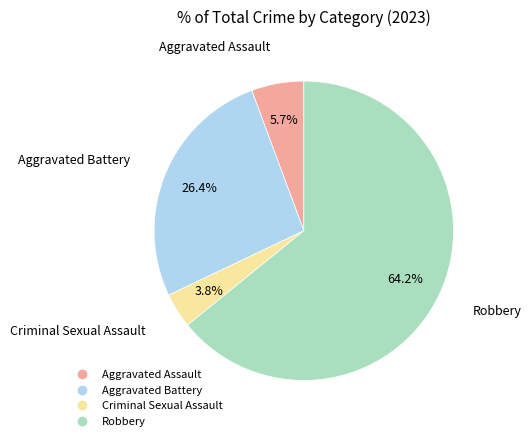

To the nearest percent, what portion does Aggravated Assault represent?

6%